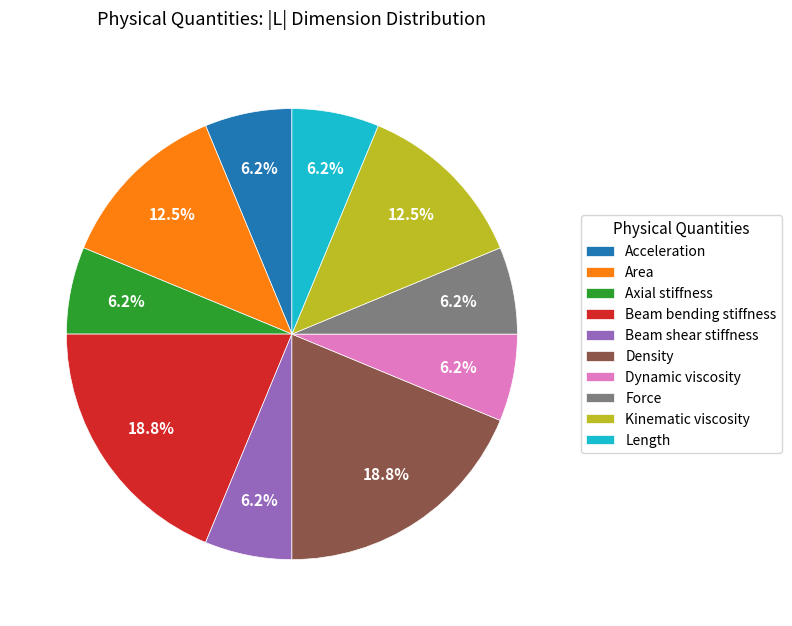

Approximately how many times larger is the value at Density compared to Length?

3.0